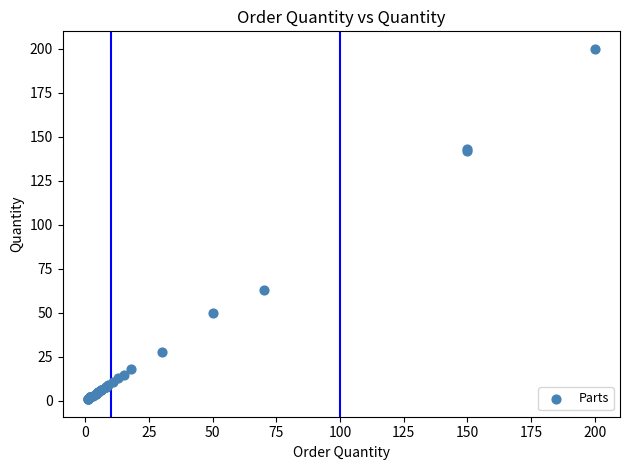

What Y value in the scatter plot is closest to 100?

63